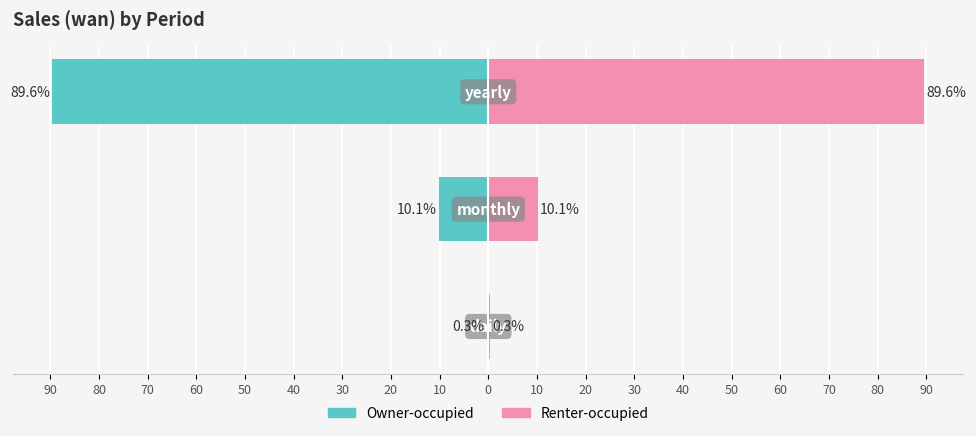

What is the difference between the highest and lowest values at 90?

0.6